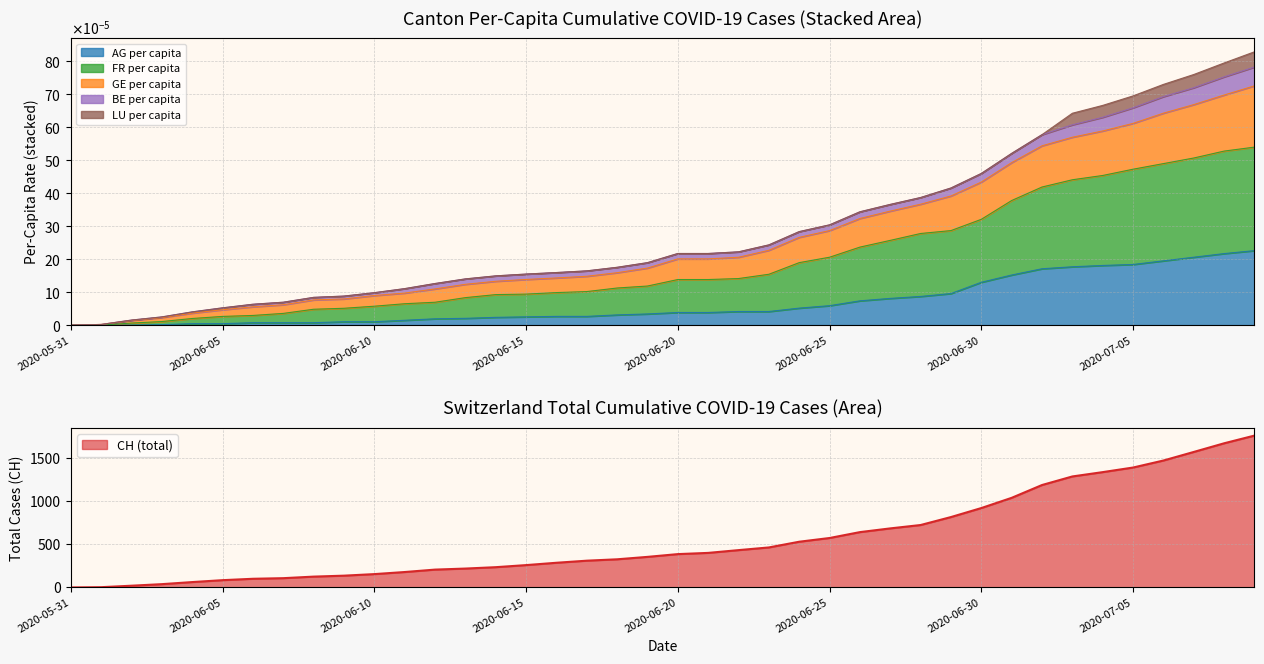

List the labels in order of CH value, smallest first.

2020-05-31, 2020-06-01, 2020-06-02, 2020-06-03, 2020-06-04, 2020-06-05, 2020-06-06, 2020-06-07, 2020-06-08, 2020-06-09, 2020-06-10, 2020-06-11, 2020-06-12, 2020-06-13, 2020-06-14, 2020-06-15, 2020-06-16, 2020-06-17, 2020-06-18, 2020-06-19, 2020-06-20, 2020-06-21, 2020-06-22, 2020-06-23, 2020-06-24, 2020-06-25, 2020-06-26, 2020-06-27, 2020-06-28, 2020-06-29, 2020-06-30, 2020-07-01, 2020-07-02, 2020-07-03, 2020-07-04, 2020-07-05, 2020-07-06, 2020-07-07, 2020-07-08, 2020-07-09